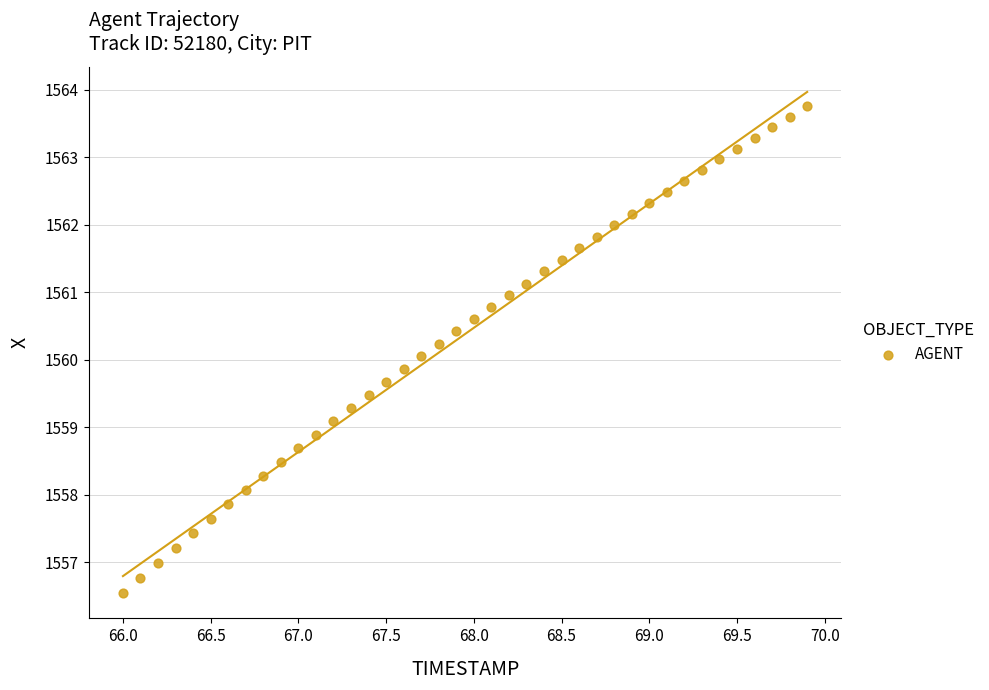

What is the range of Y values (max minus min)?

7.2